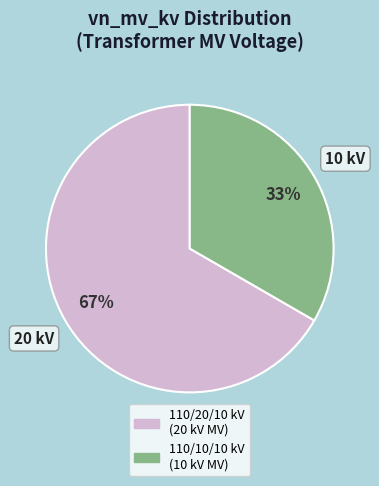

Is there a majority slice in this chart?

Yes